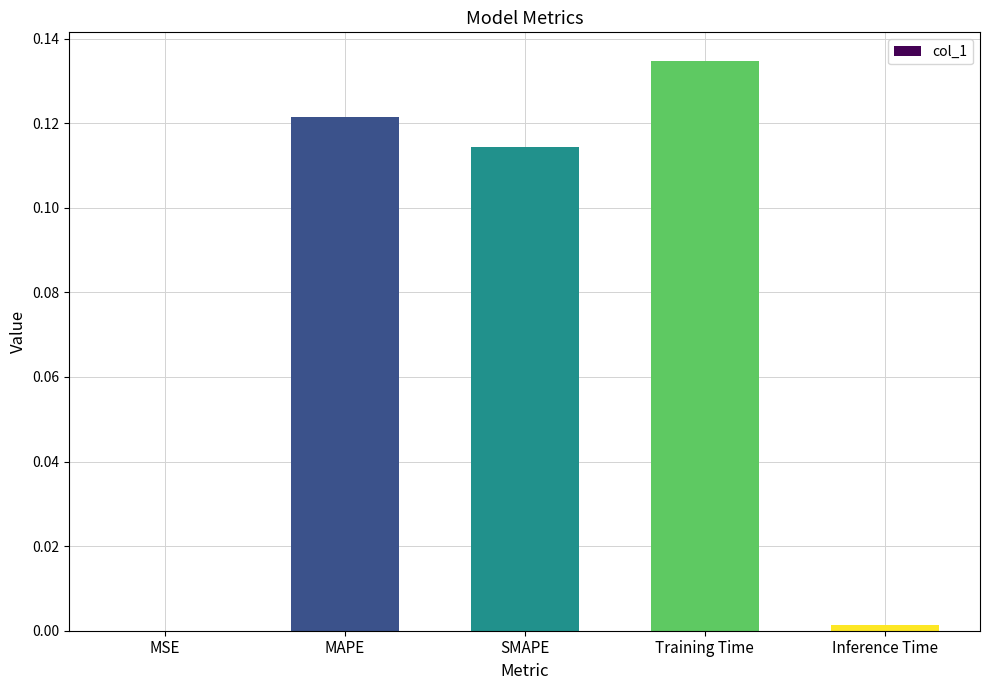

Between MAPE and Training Time, which is larger?

Training Time